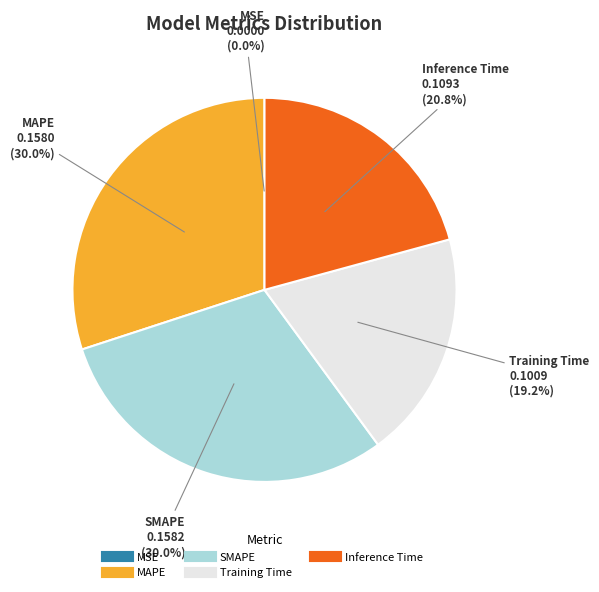

To the nearest percent, what portion does Inference Time represent?

21%